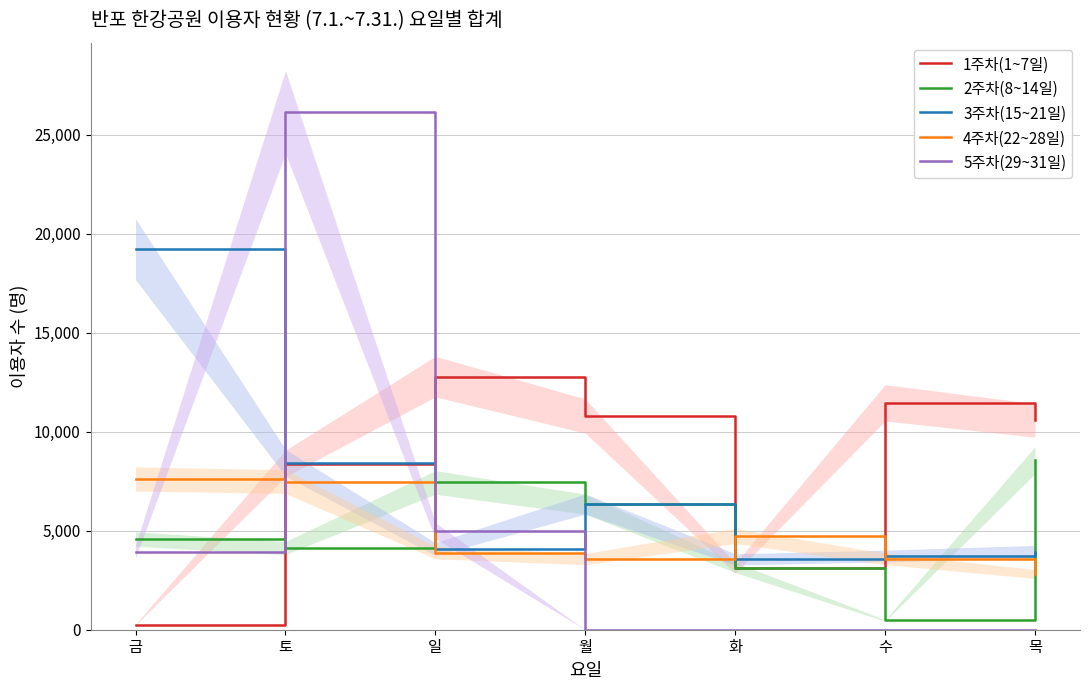

How many distinct data groups are displayed?

5